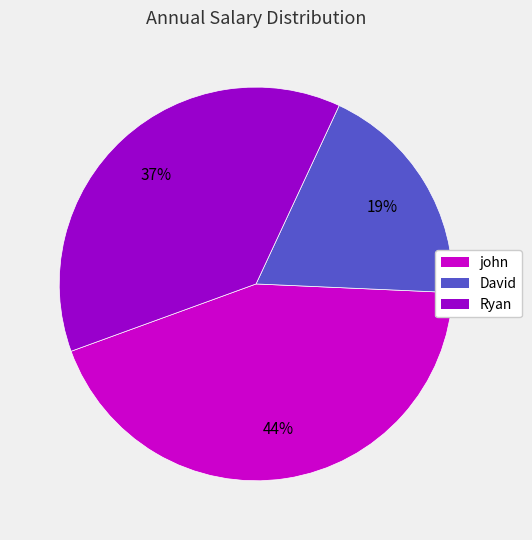

Does Ryan represent more than half of the total?

No